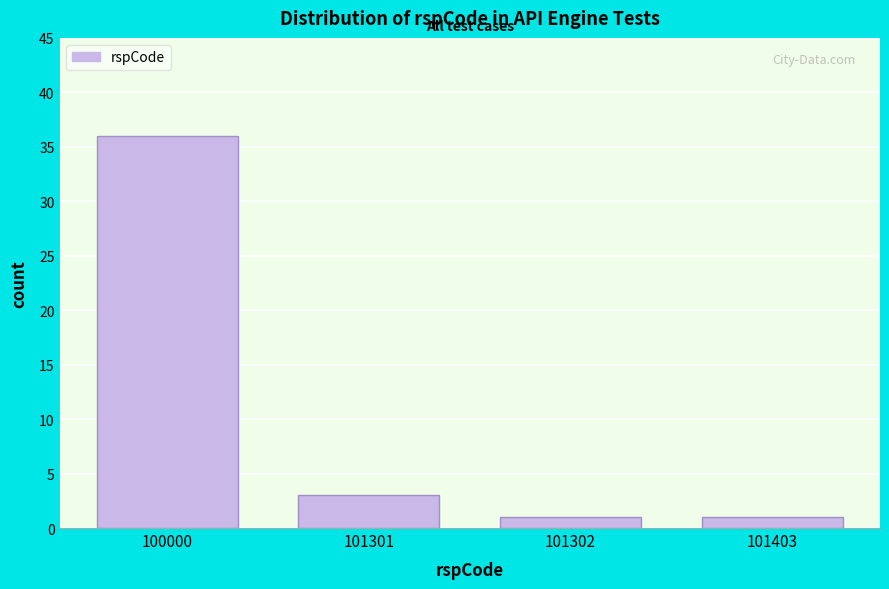

Reading left to right, list all the values displayed in this chart.

36	3	1	1